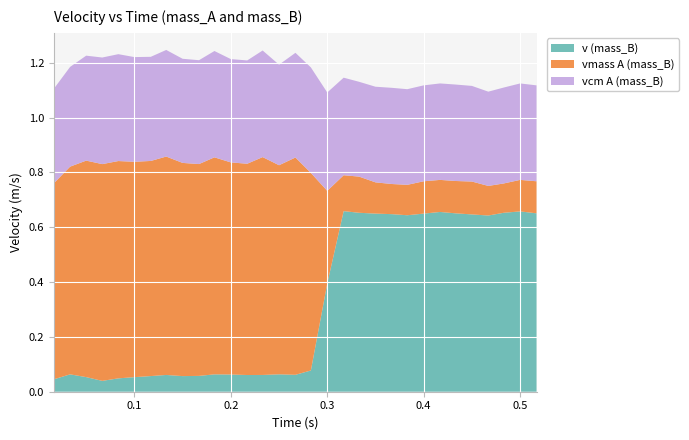

Reading right to left, list all the values displayed in this chart.

v (mass_B): 0.7	0.7	0.7	0.6	0.6	0.7	0.7	0.7	0.6	0.6	0.7	0.7	0.7	0.4	0.1	0.1	0.1	0.1	0.1	0.1	0.1	0.1	0.1	0.1	0.1	0.1	0.0	0.0	0.1	0.1	0.0
vmass A (mass_B): 0.1	0.1	0.1	0.1	0.1	0.1	0.1	0.1	0.1	0.1	0.1	0.1	0.1	0.3	0.7	0.8	0.8	0.8	0.8	0.8	0.8	0.8	0.8	0.8	0.8	0.8	0.8	0.8	0.8	0.8	0.7
vcm A (mass_B): 0.3	0.4	0.3	0.3	0.3	0.4	0.4	0.3	0.3	0.4	0.3	0.3	0.4	0.4	0.4	0.4	0.4	0.4	0.4	0.4	0.4	0.4	0.4	0.4	0.4	0.4	0.4	0.4	0.4	0.4	0.3